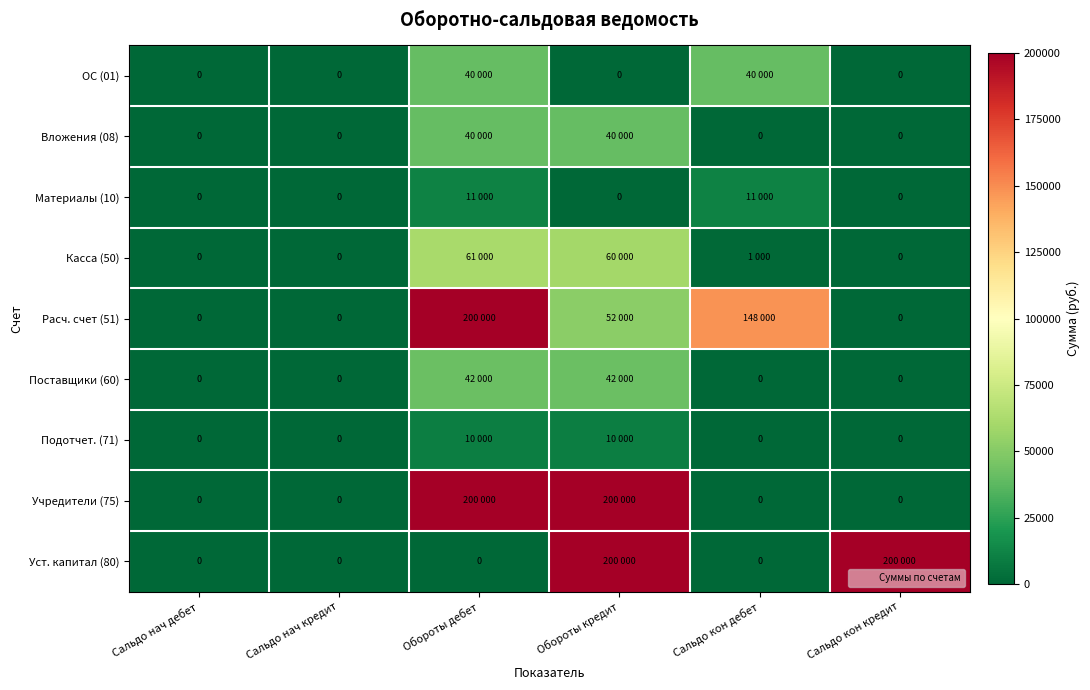

Count the number of categories in the chart.

6